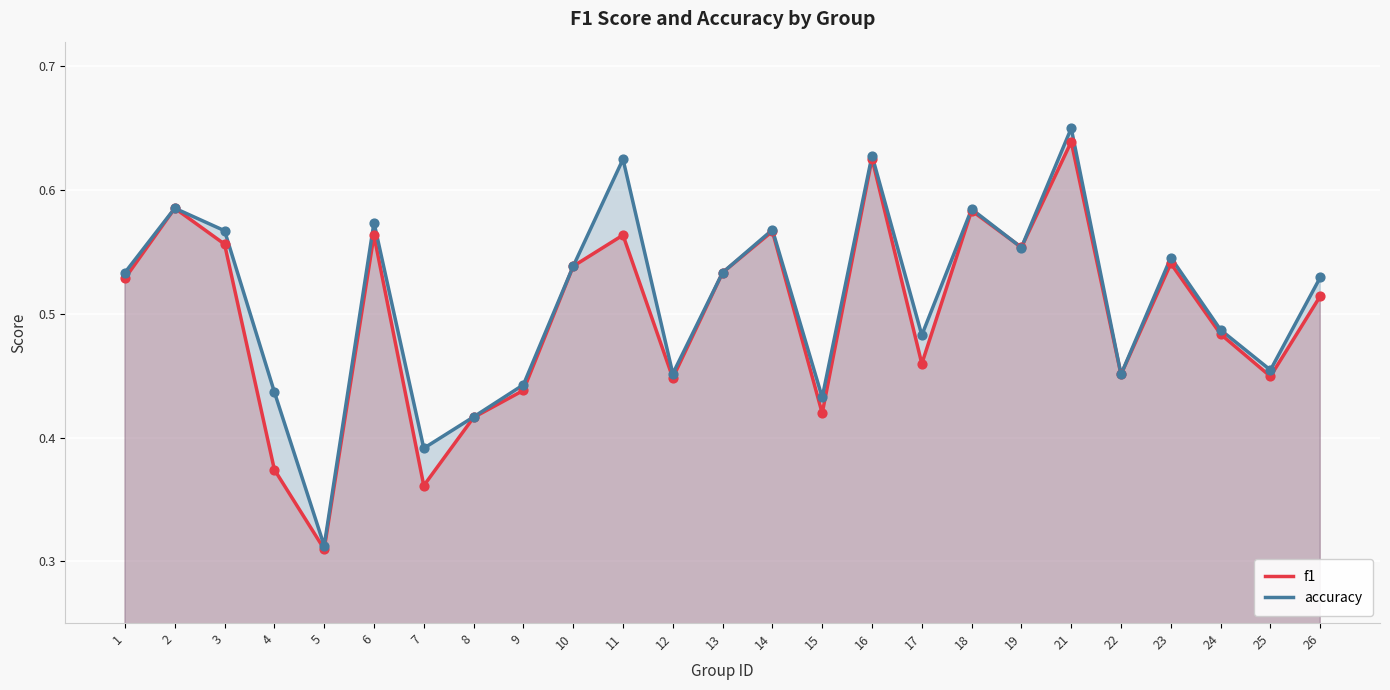

At which category is the sum across all series the highest?

21